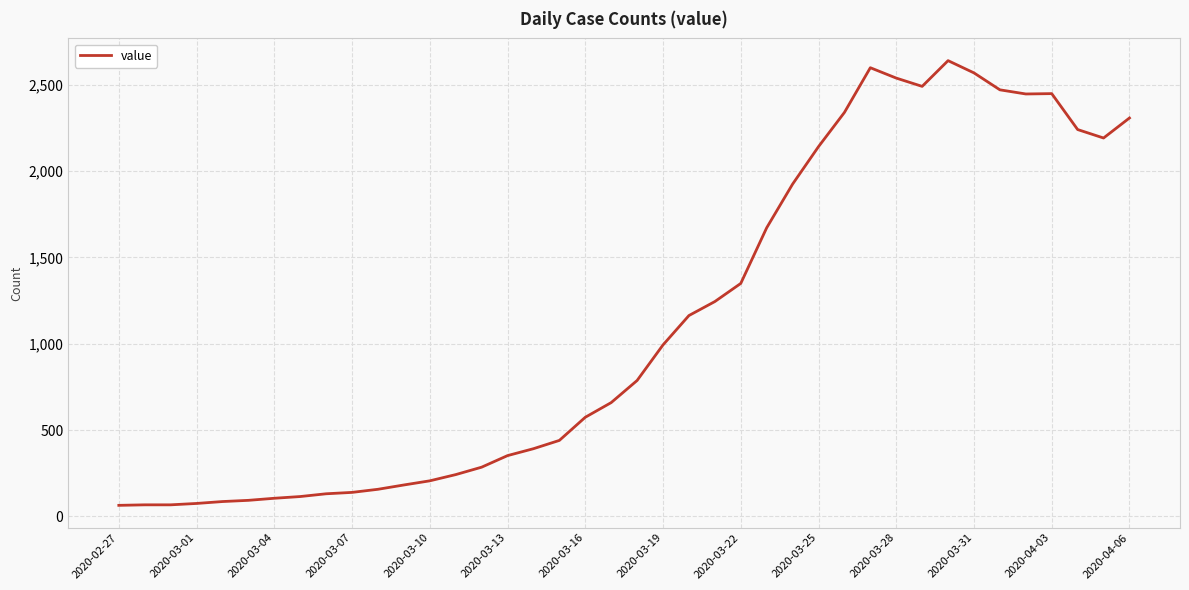

What is the minimum value shown in the chart?

64